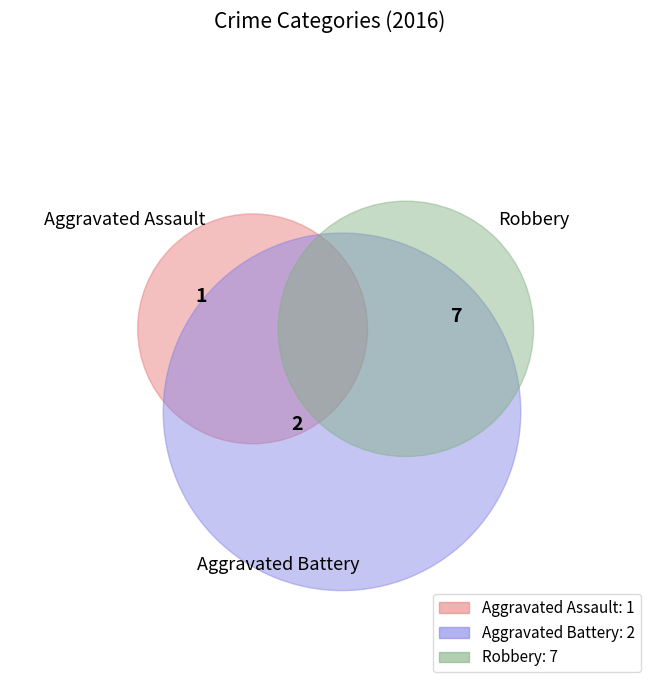

What percentage is the Aggravated Assault slice, to the nearest percent?

10%